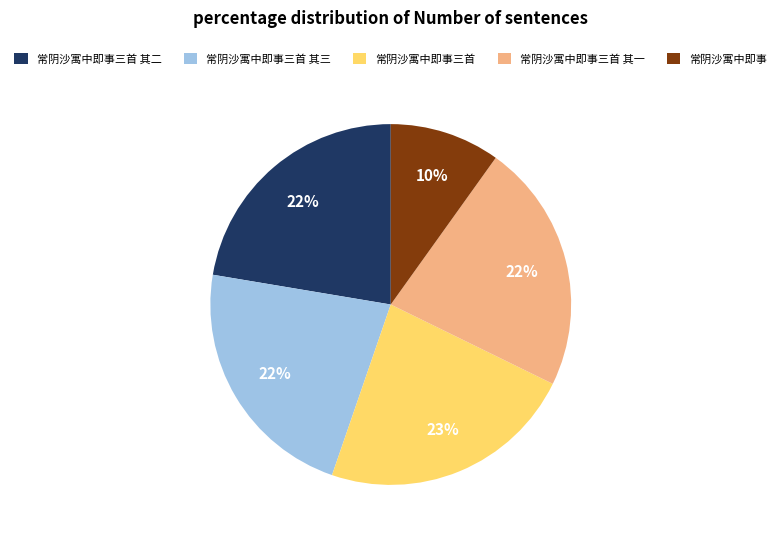

True or false: 常阴沙寓中即事三首 其一 accounts for 35% of the total.

False